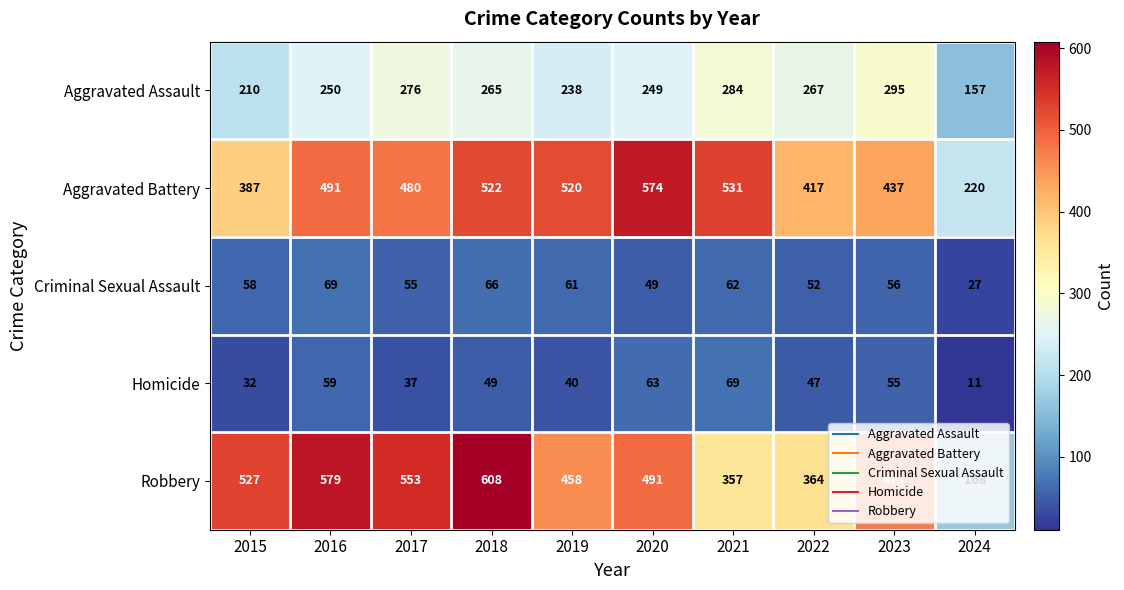

Which series changed the most between 2018 and 2022?

Robbery